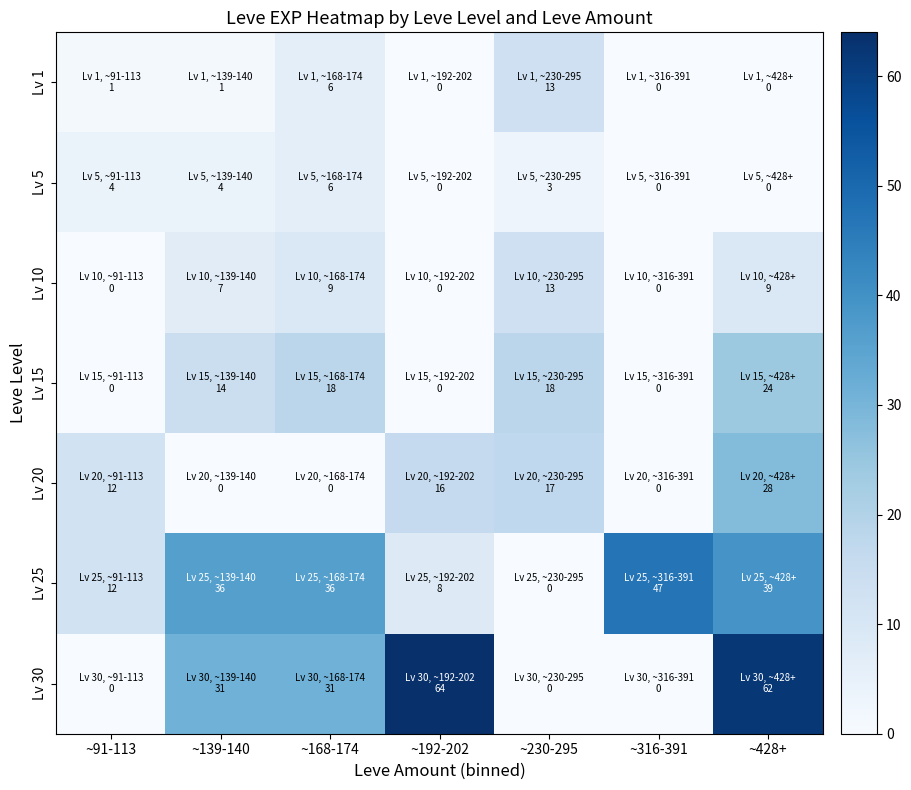

What is the total value across all series at ~91-113?

29